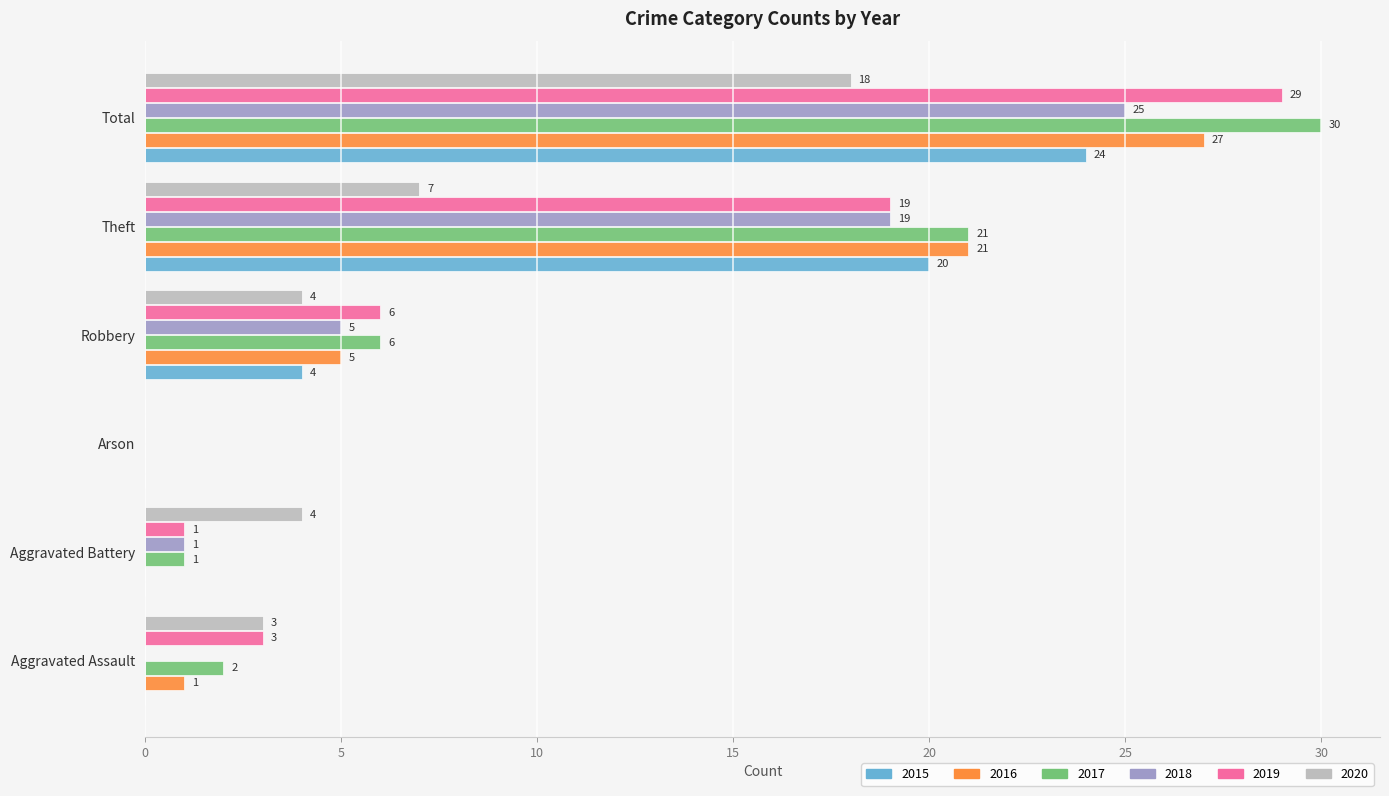

Is the value of 2019 at Robbery greater than the value of 2017 at Aggravated Battery?

Yes